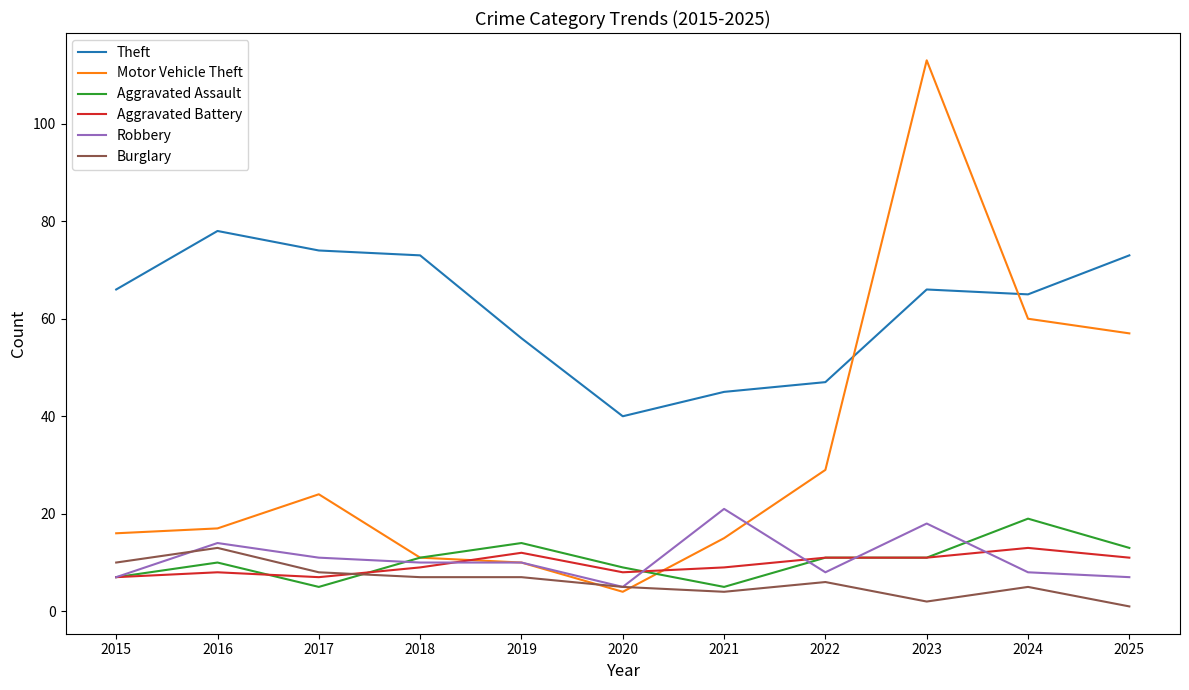

How many times do Aggravated Battery and Motor Vehicle Theft cross each other?

2